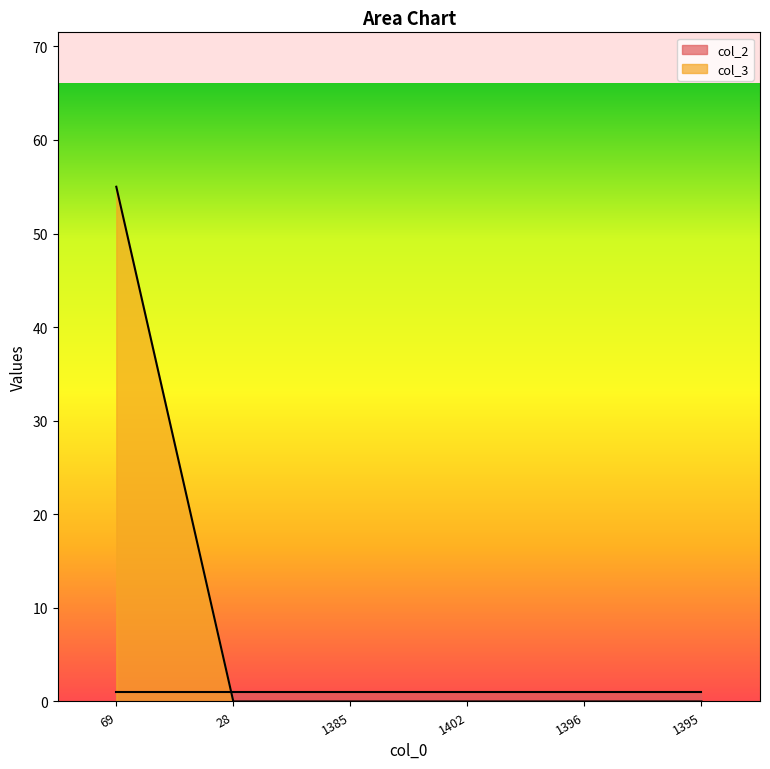

What position from the right is 1402?

3